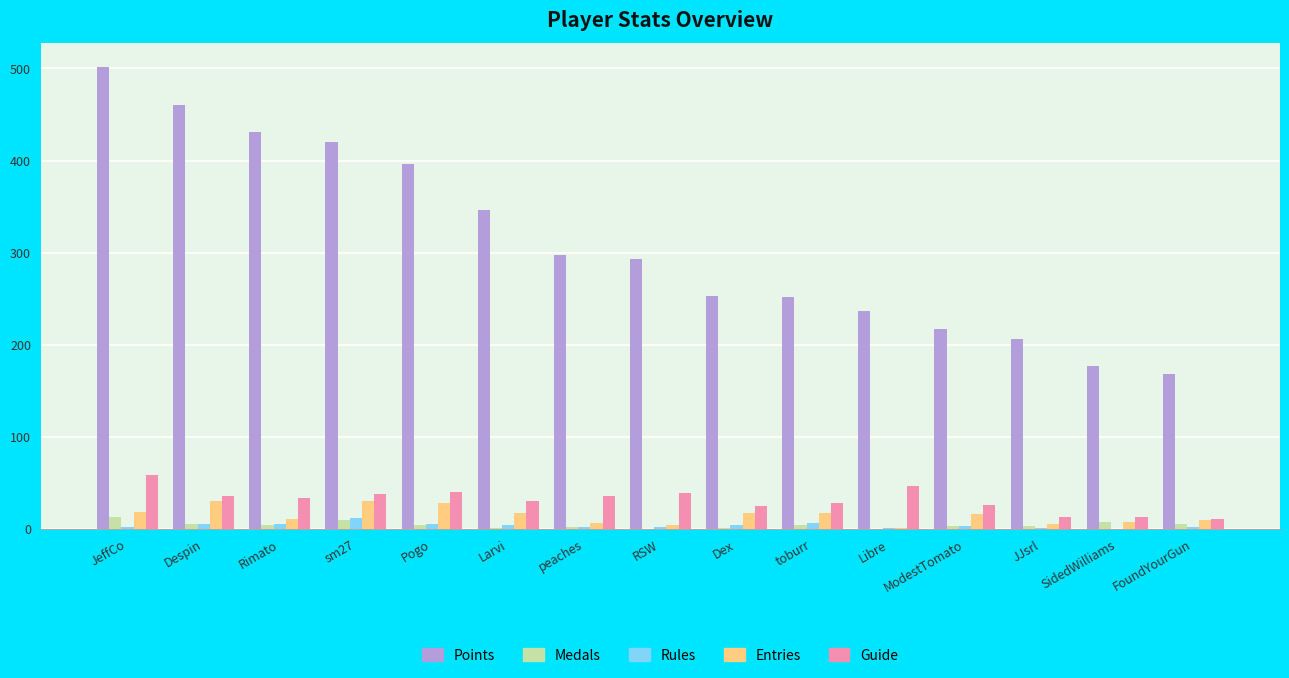

Is the value of Medals at Larvi greater than the value of Points at peaches?

No